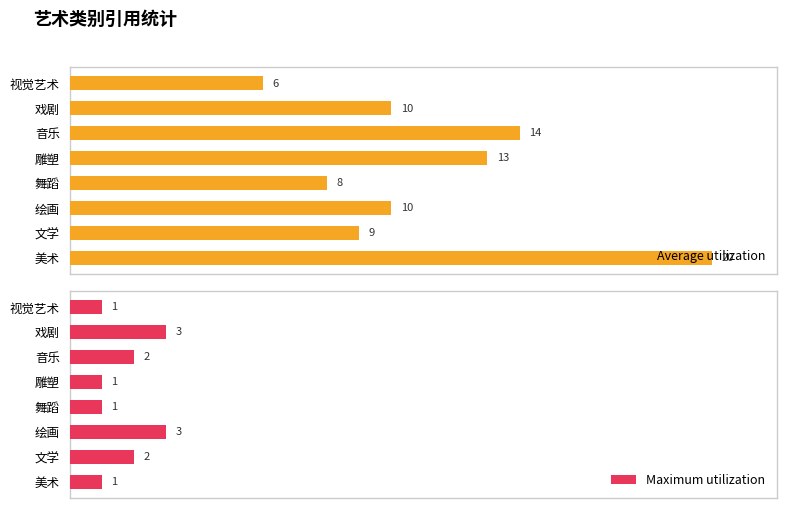

At which label does Average utilization reach its peak?

美术